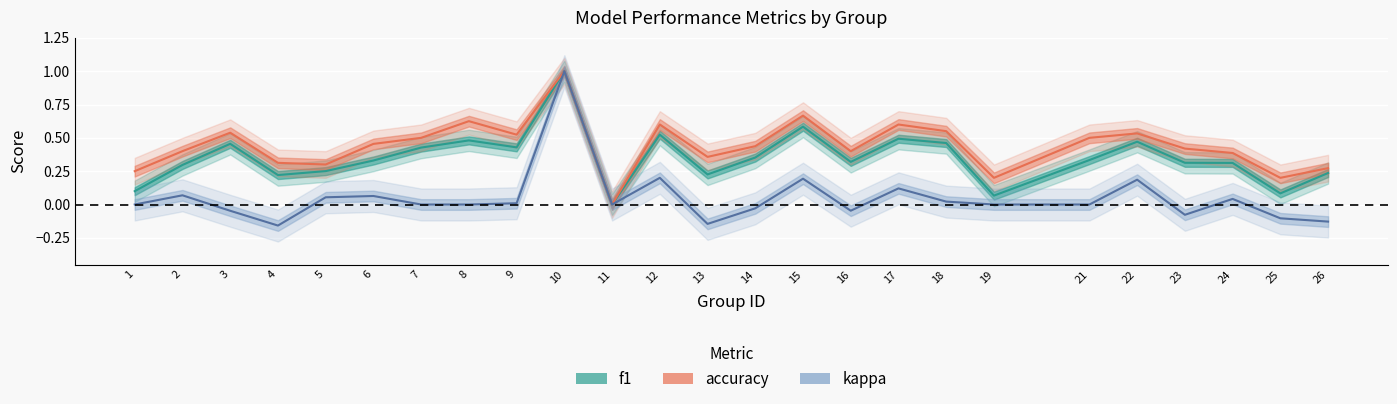

Reading right to left, extract all data points from this chart.

f1: 0.2	0.1	0.3	0.3	0.5	0.3	0.1	0.5	0.5	0.3	0.6	0.4	0.2	0.5	0.0	1.0	0.4	0.5	0.4	0.3	0.3	0.2	0.5	0.3	0.1
accuracy: 0.3	0.2	0.4	0.4	0.5	0.5	0.2	0.6	0.6	0.4	0.7	0.4	0.4	0.6	0.0	1.0	0.5	0.6	0.5	0.5	0.3	0.3	0.5	0.4	0.2
kappa: -0.1	-0.1	0.0	-0.1	0.2	0.0	0.0	0.0	0.1	-0.0	0.2	-0.0	-0.1	0.2	0.0	1.0	0.0	0.0	0.0	0.1	0.1	-0.2	-0.0	0.1	0.0